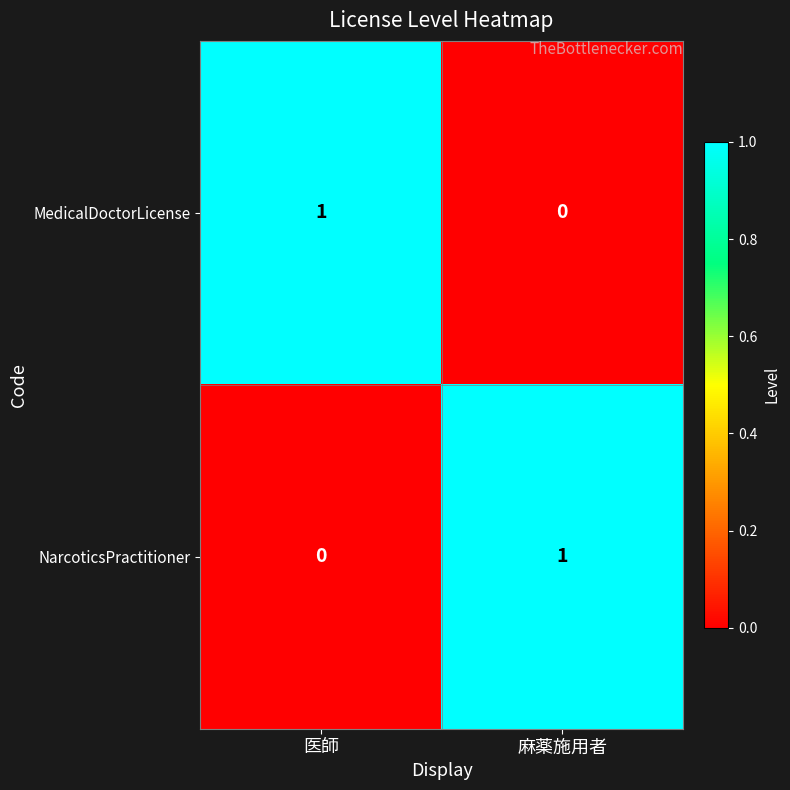

Rank the series at 麻薬施用者 from highest to lowest value.

NarcoticsPractitioner, MedicalDoctorLicense